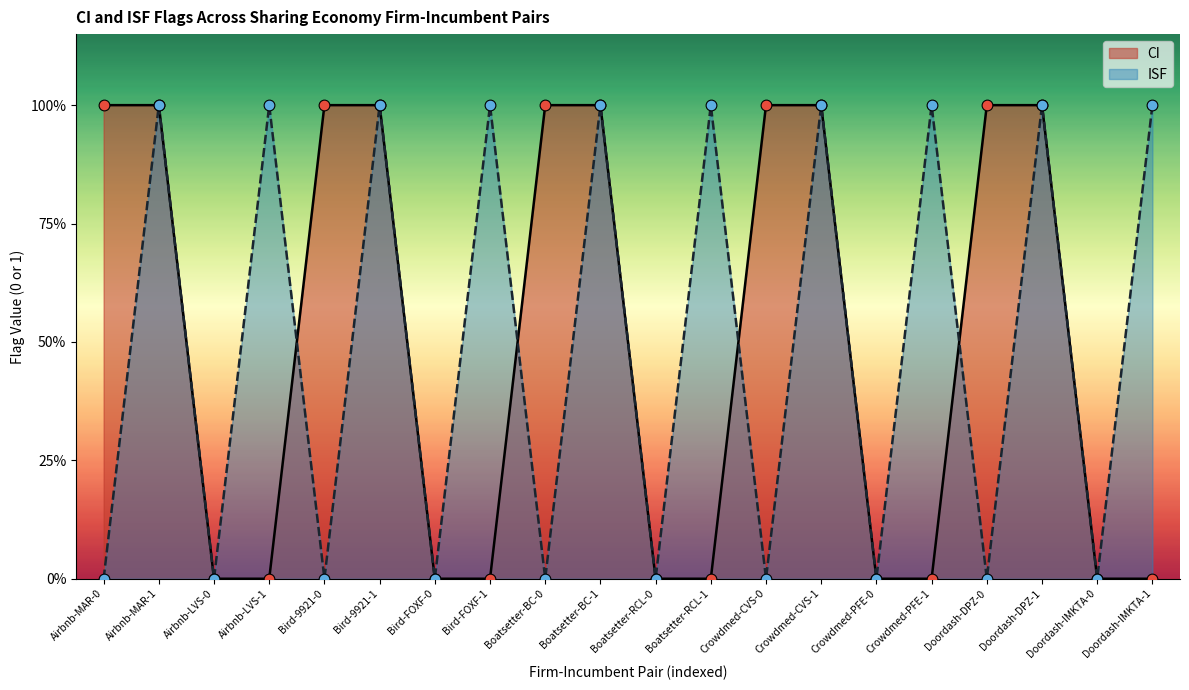

At how many categories does at least one series exceed 0?

15